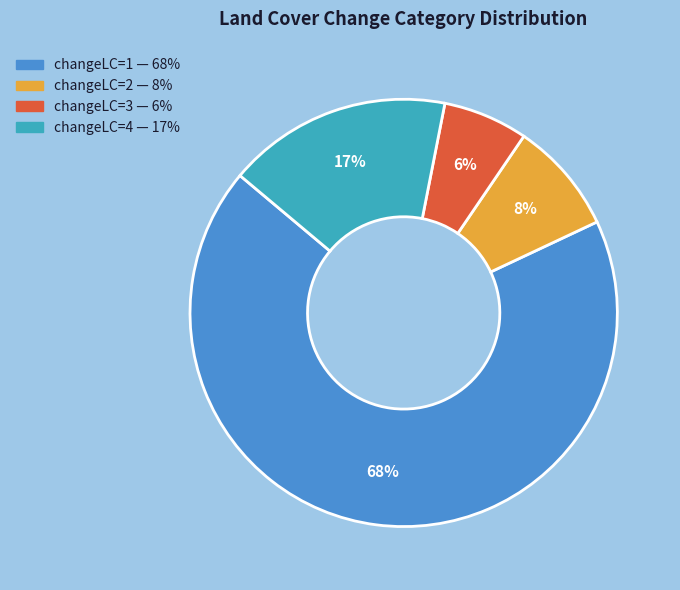

Does any single category account for the majority?

Yes